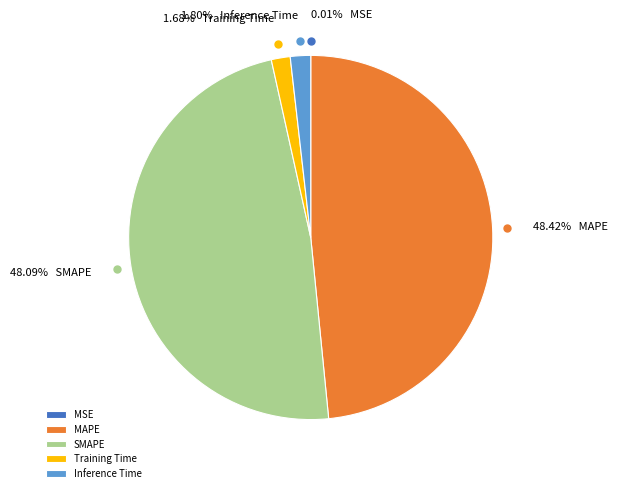

Is there any slice that represents more than half of the pie?

No